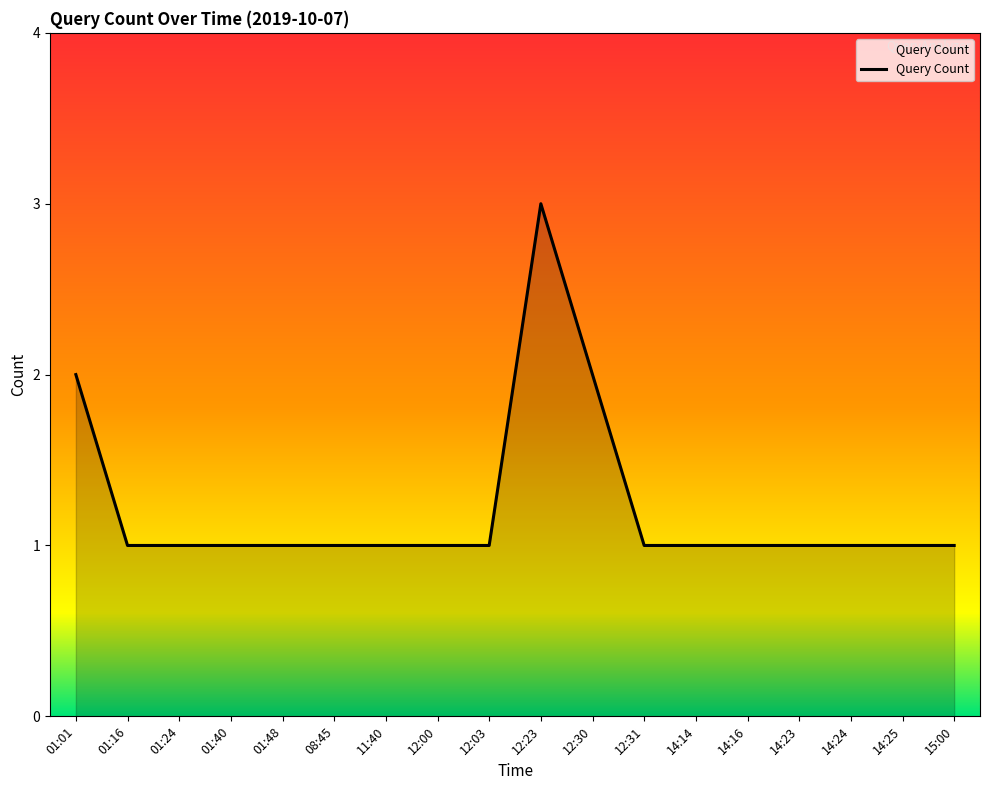

The chart shows a value of 2 at 12:03. True or false?

False